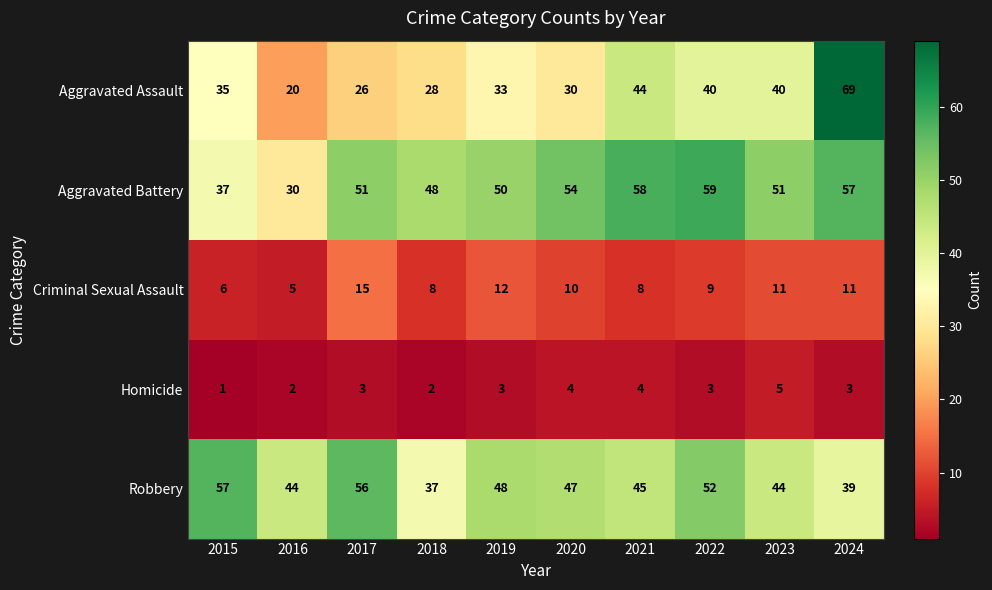

What is the difference between the highest and lowest values at 2020?

50